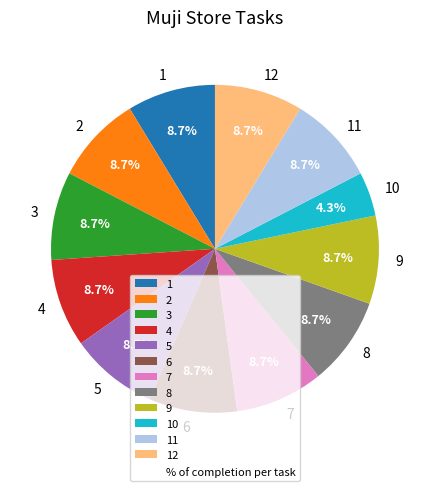

Is there any slice that represents more than half of the pie?

No